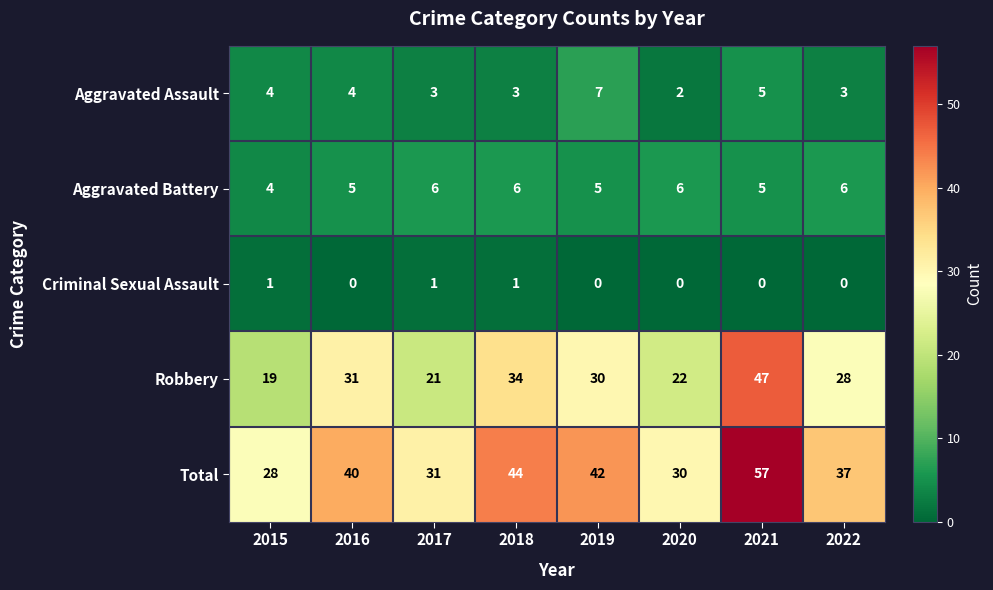

Rank the series by their maximum value, from lowest to highest.

Criminal Sexual Assault, Aggravated Battery, Aggravated Assault, Robbery, Total